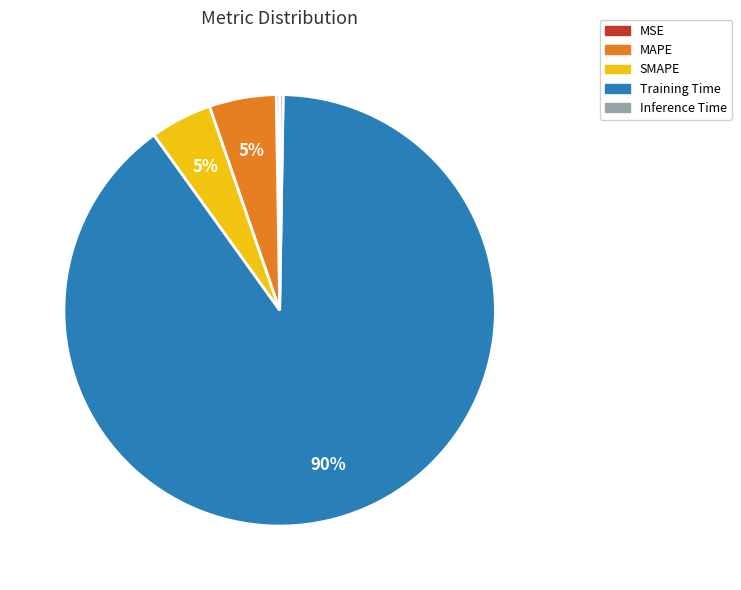

To the nearest percent, what is the average slice percentage?

20%